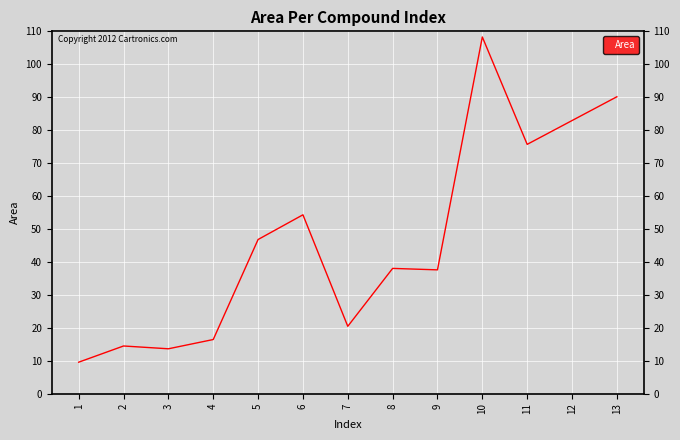

What is the difference between the values at 12 and 11?

7.2